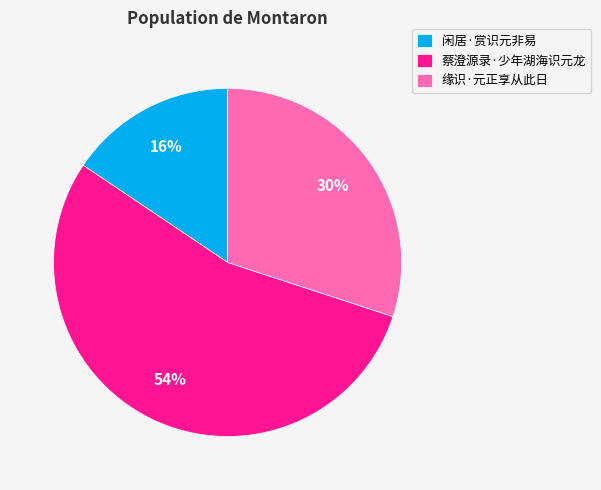

What is the ratio of the value at 缘识·元正享从此日 to the value at 蔡澄源录·少年湖海识元龙?

0.6